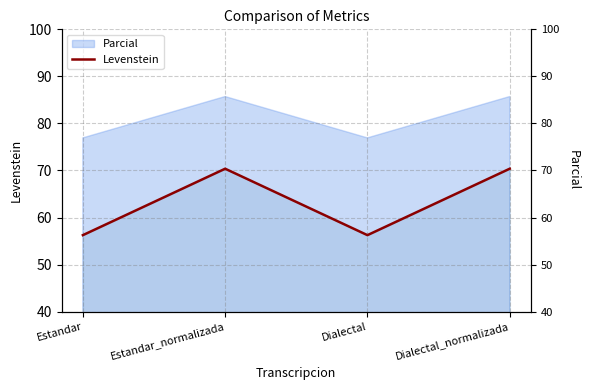

Is it true that the value at Estandar is 30.8?

False